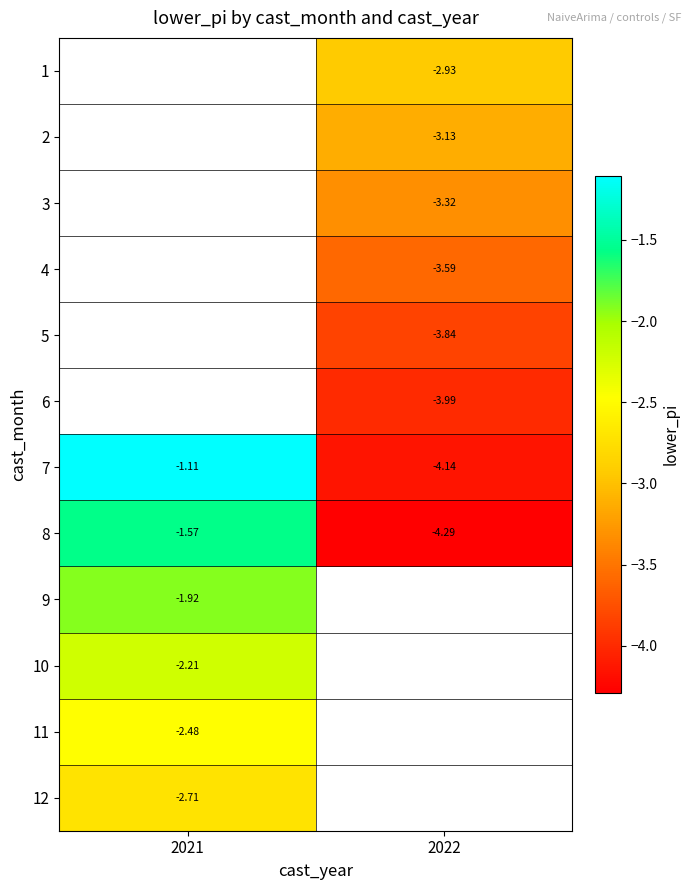

Is the value of 7 at 2022 greater than the value of 3 at 2022?

No